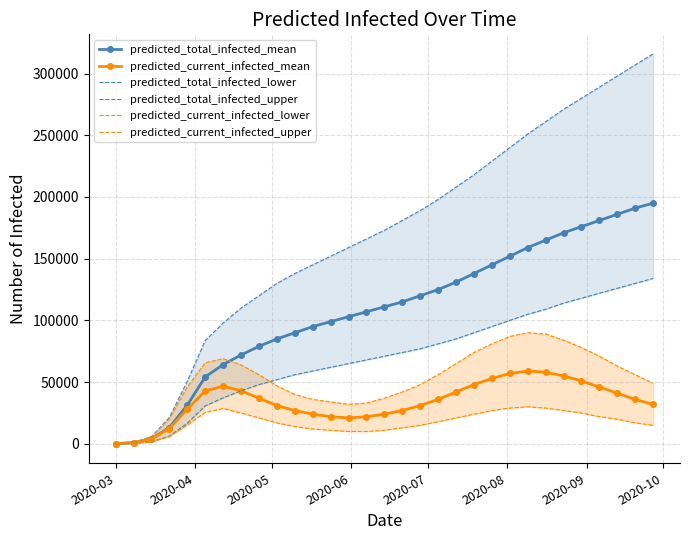

At how many categories does at least one series exceed 102330?

24